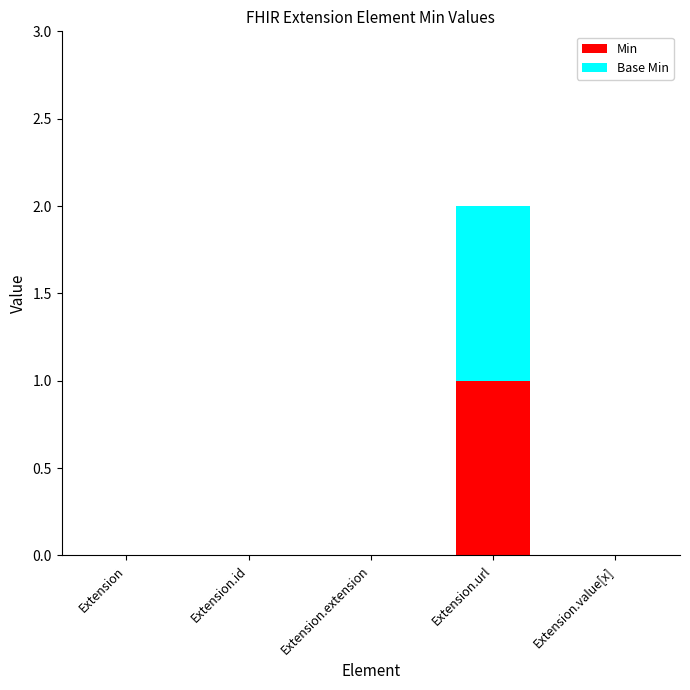

What are all the series names shown in the legend?

Min, Base Min